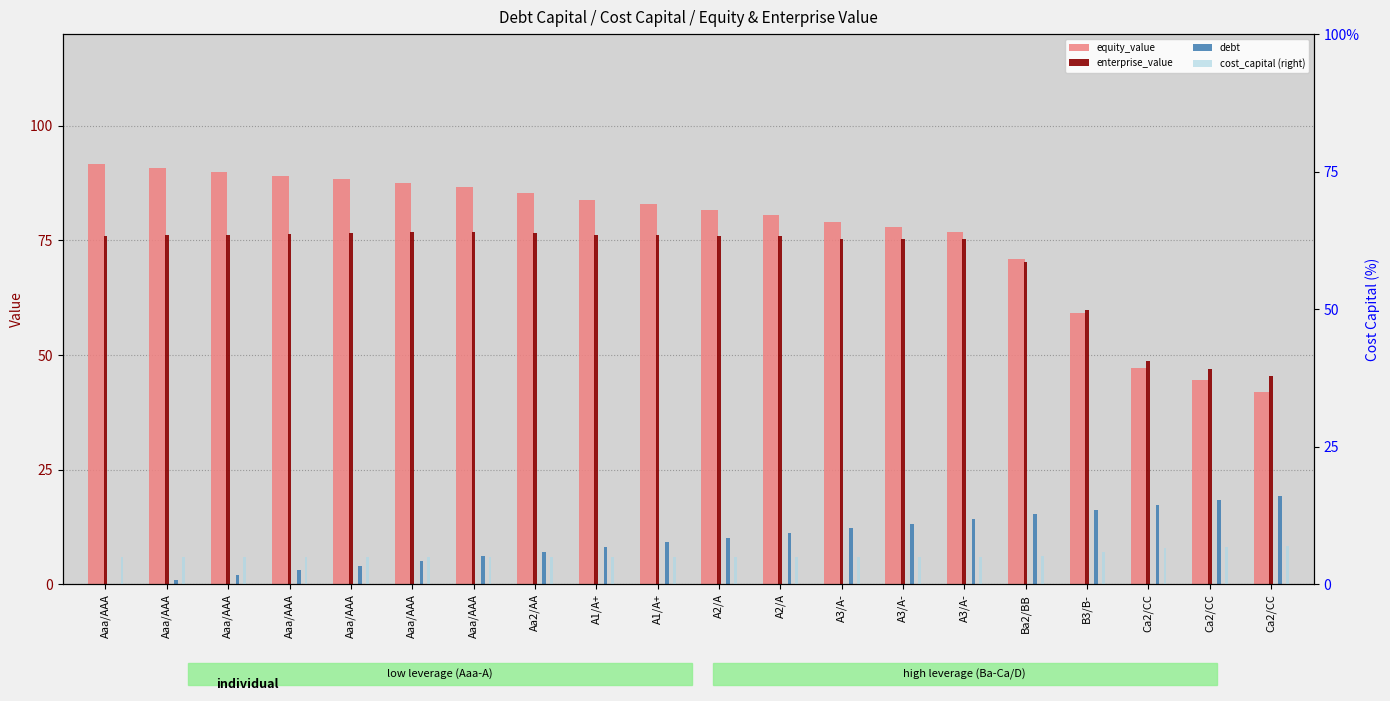

What is the sum of all enterprise_value values?

1413.6